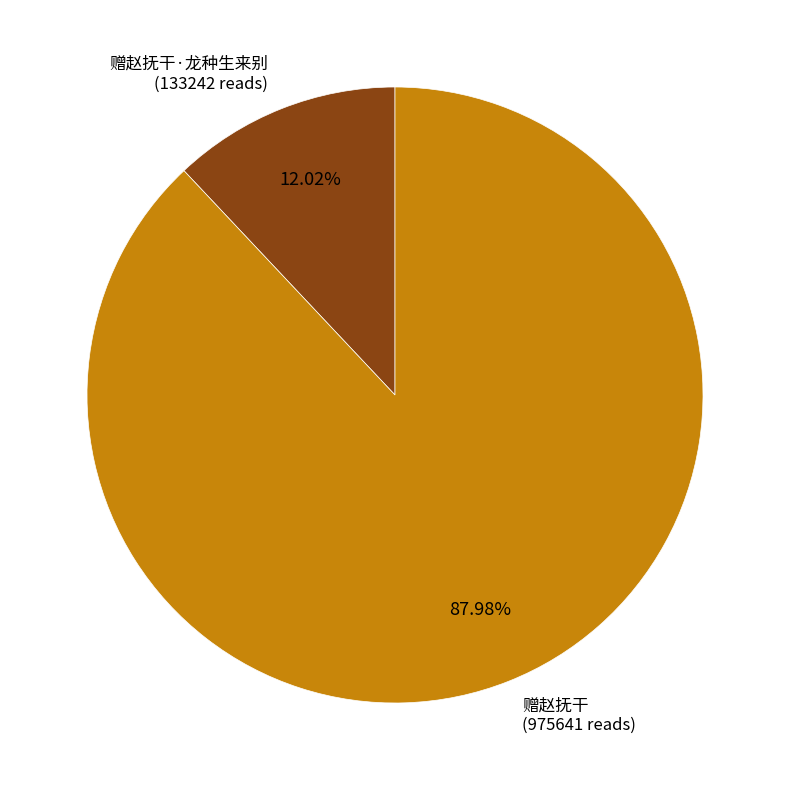

Count the number of slices in the pie.

2